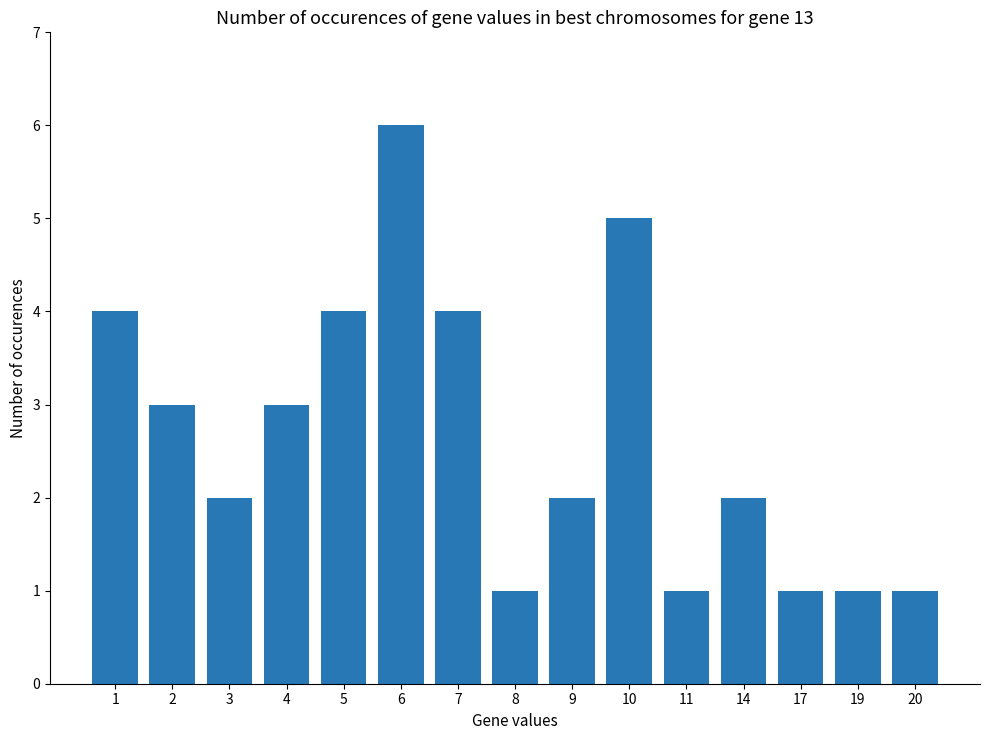

How many categories are shown in the chart?

15